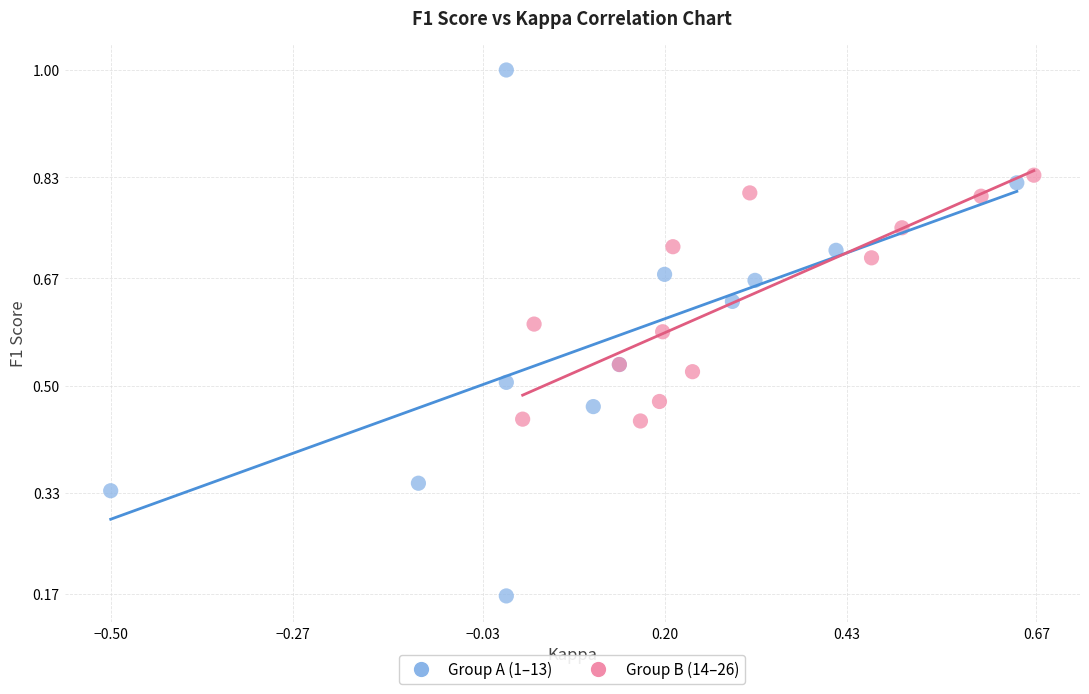

Which series reaches the maximum Y coordinate?

Group A (1–13)